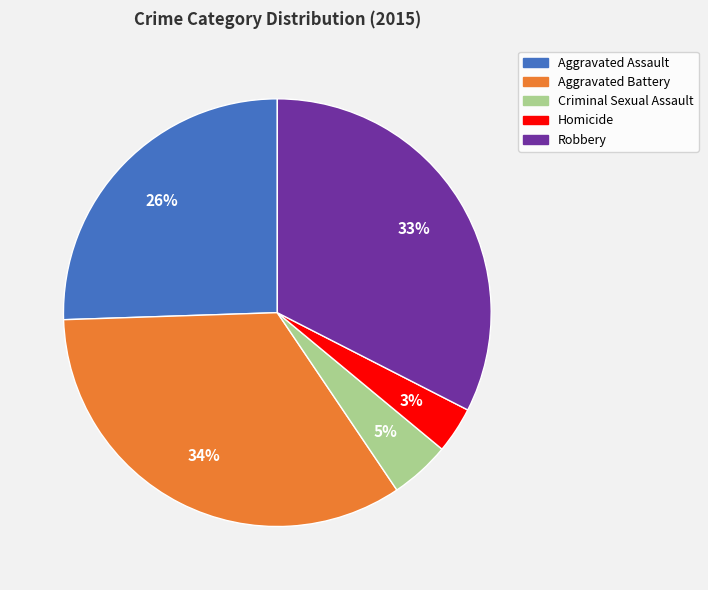

True or false: Aggravated Battery accounts for 34% of the total.

True